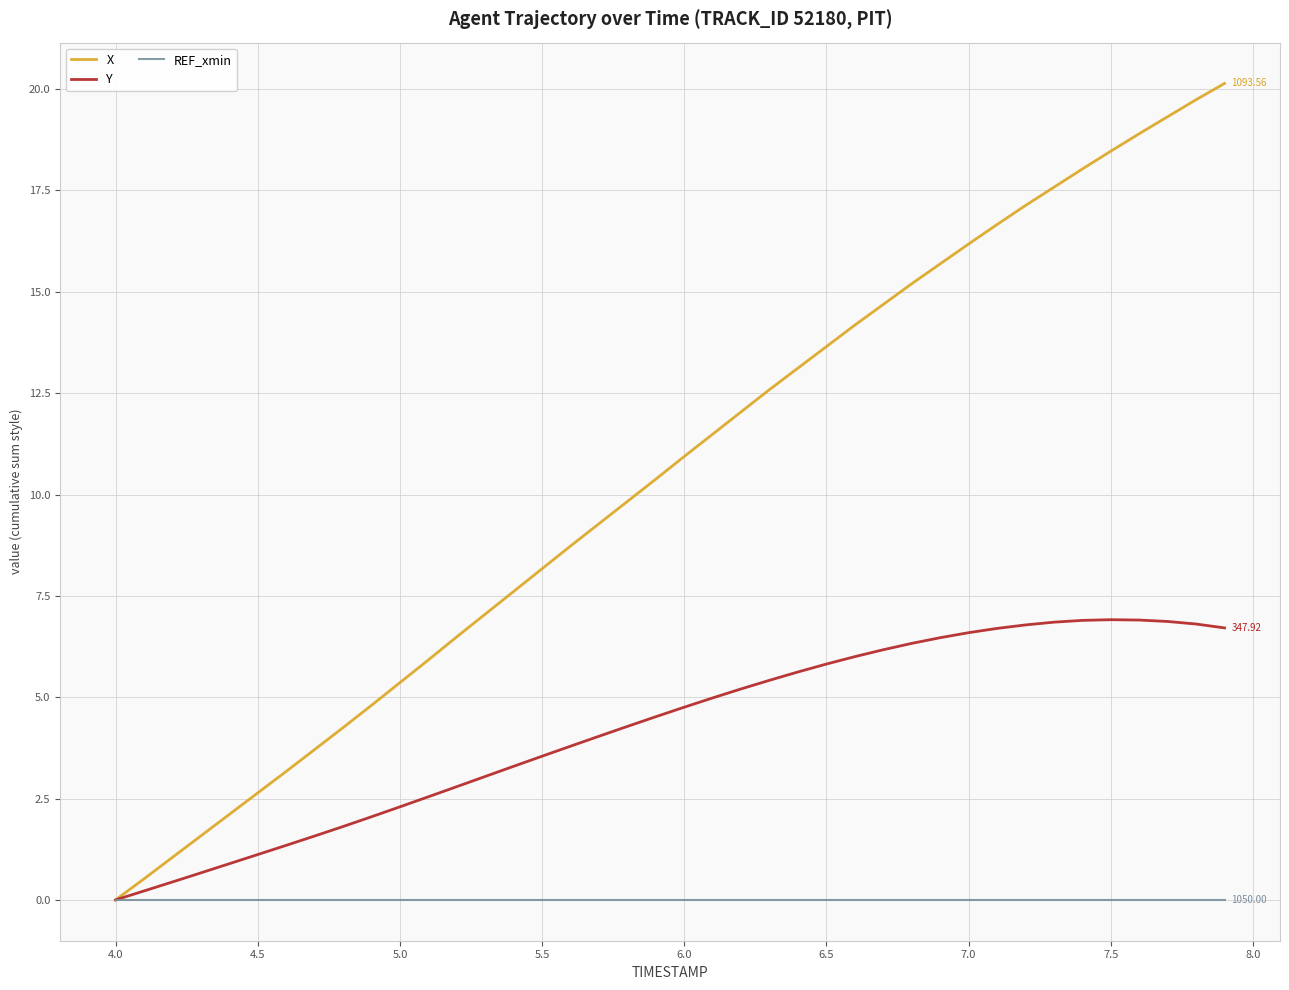

Which series has the largest range (max minus min)?

X